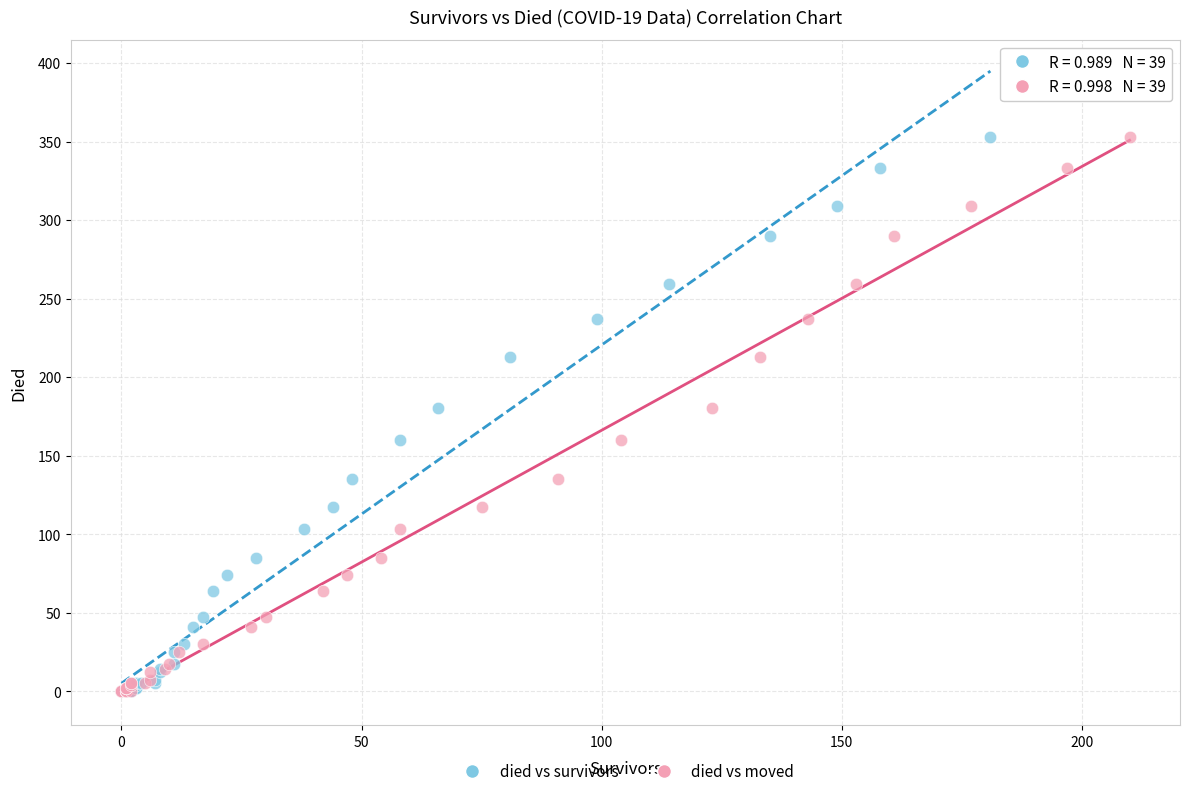

What are all the series names shown in the legend?

died vs survivors, died vs moved